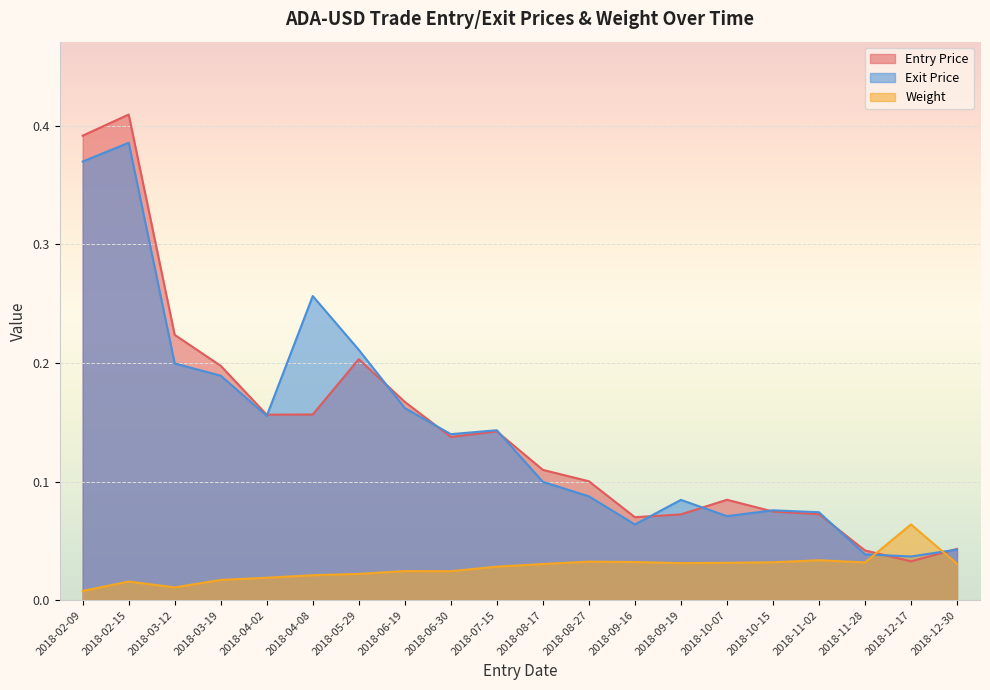

Reading right to left, transcribe all the data shown in this chart.

Entry Price: 2018-12-30=0.0	2018-12-17=0.0	2018-11-28=0.0	2018-11-02=0.1	2018-10-15=0.1	2018-10-07=0.1	2018-09-19=0.1	2018-09-16=0.1	2018-08-27=0.1	2018-08-17=0.1	2018-07-15=0.1	2018-06-30=0.1	2018-06-19=0.2	2018-05-29=0.2	2018-04-08=0.2	2018-04-02=0.2	2018-03-19=0.2	2018-03-12=0.2	2018-02-15=0.4	2018-02-09=0.4
Exit Price: 2018-12-30=0.0	2018-12-17=0.0	2018-11-28=0.0	2018-11-02=0.1	2018-10-15=0.1	2018-10-07=0.1	2018-09-19=0.1	2018-09-16=0.1	2018-08-27=0.1	2018-08-17=0.1	2018-07-15=0.1	2018-06-30=0.1	2018-06-19=0.2	2018-05-29=0.2	2018-04-08=0.3	2018-04-02=0.2	2018-03-19=0.2	2018-03-12=0.2	2018-02-15=0.4	2018-02-09=0.4
Weight: 2018-12-30=0.0	2018-12-17=0.1	2018-11-28=0.0	2018-11-02=0.0	2018-10-15=0.0	2018-10-07=0.0	2018-09-19=0.0	2018-09-16=0.0	2018-08-27=0.0	2018-08-17=0.0	2018-07-15=0.0	2018-06-30=0.0	2018-06-19=0.0	2018-05-29=0.0	2018-04-08=0.0	2018-04-02=0.0	2018-03-19=0.0	2018-03-12=0.0	2018-02-15=0.0	2018-02-09=0.0